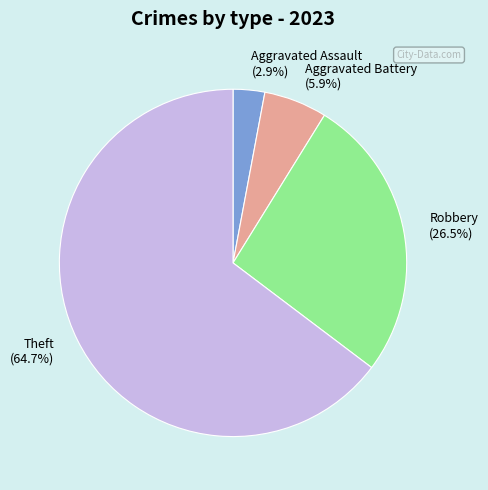

What is the largest slice in the pie chart?

Theft (64.7%)